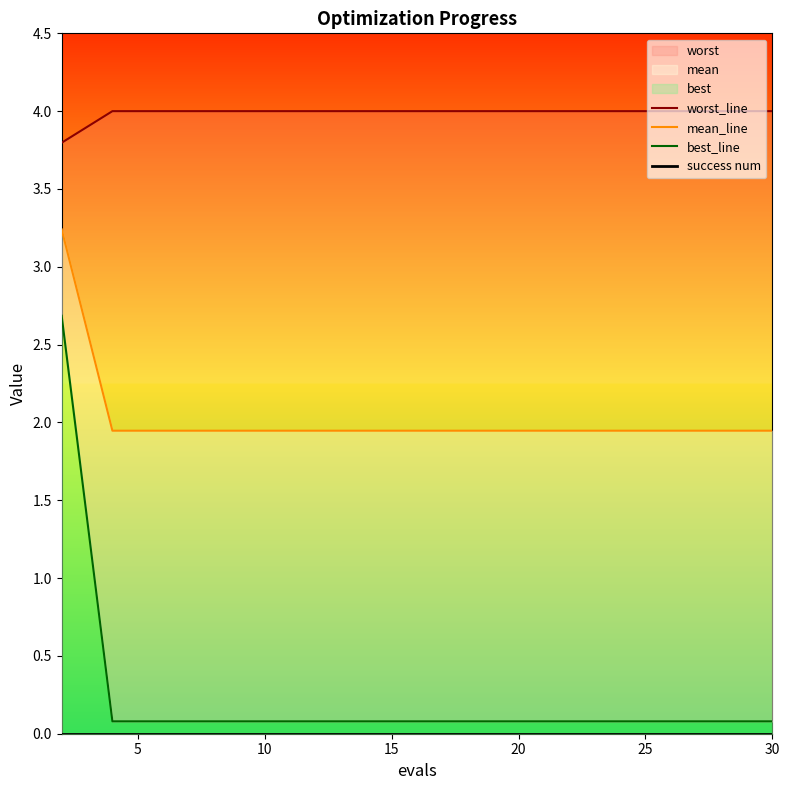

What is the sum of the best_line values at 12 and 10?

0.2